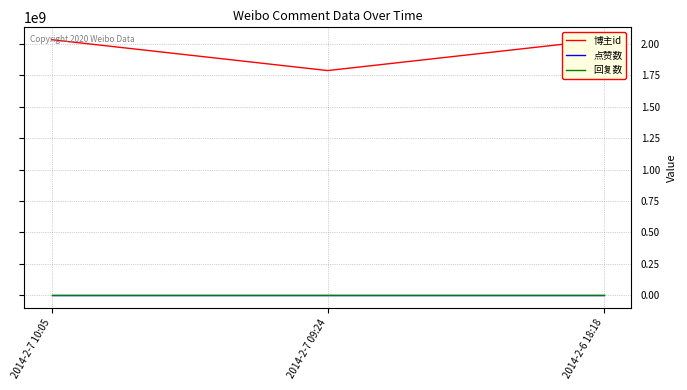

What is the label of the 2nd point from the left?

2014-2-7 09:24